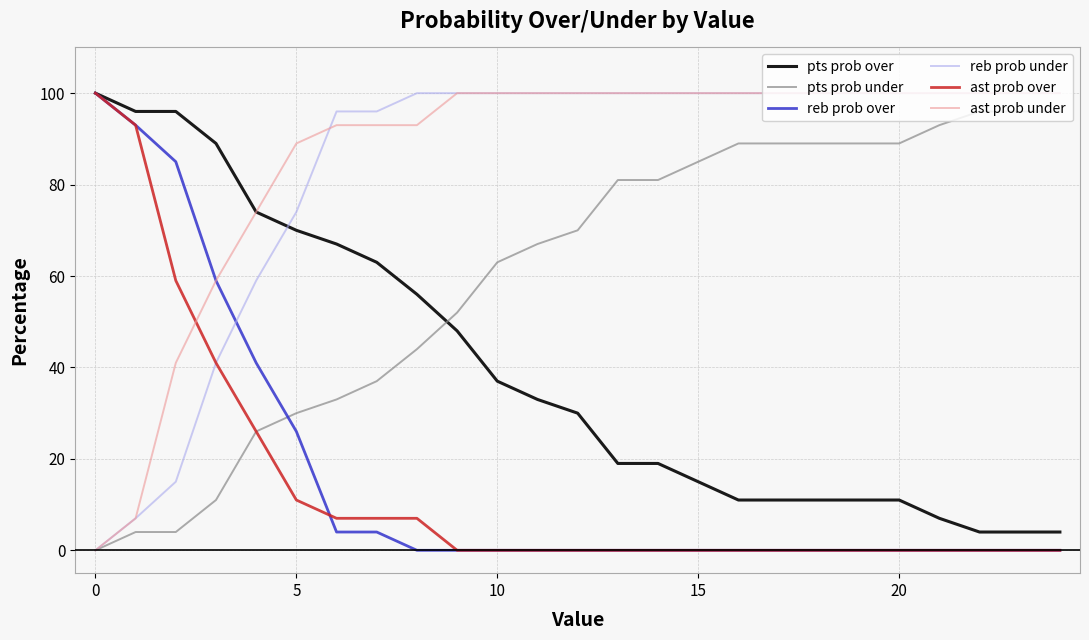

What is the maximum value shown in the chart?

100